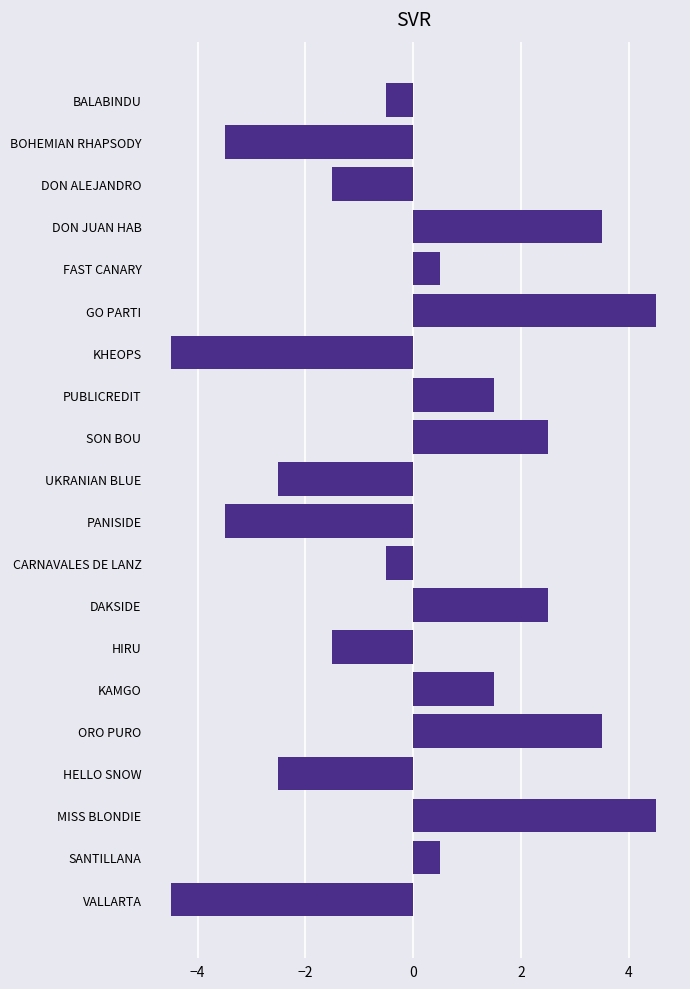

Are the bars horizontal?

Yes